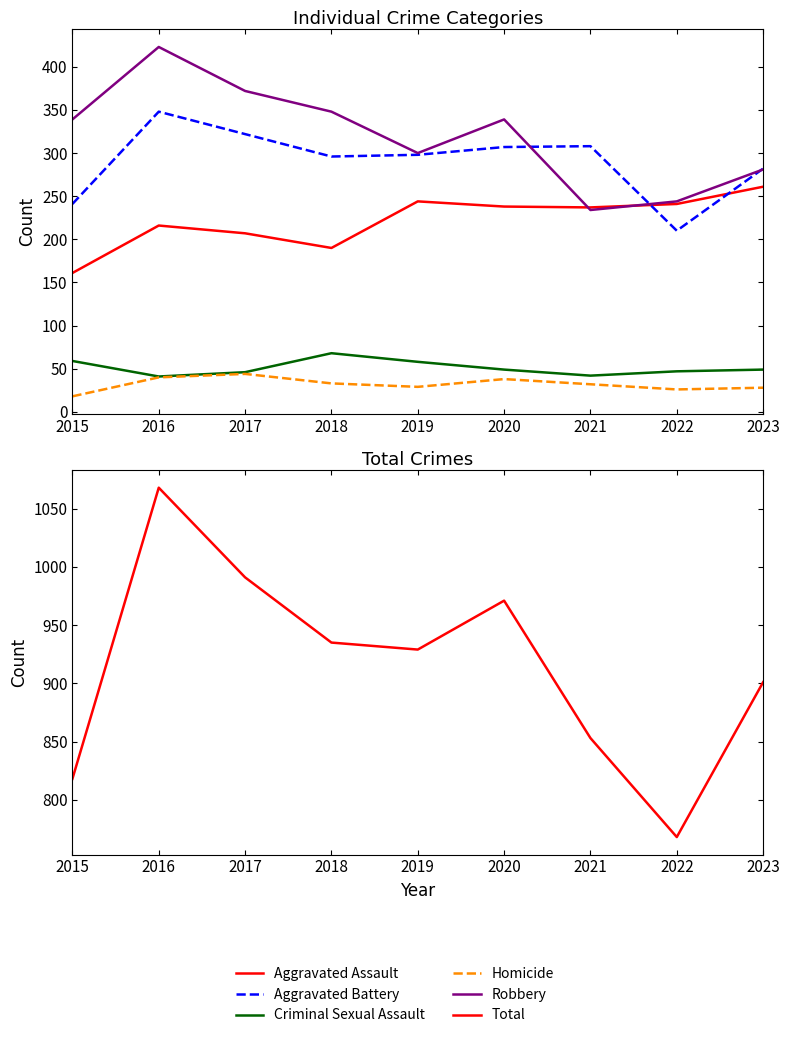

Rank the series at 2015 from highest to lowest value.

Total, Robbery, Aggravated Battery, Aggravated Assault, Criminal Sexual Assault, Homicide